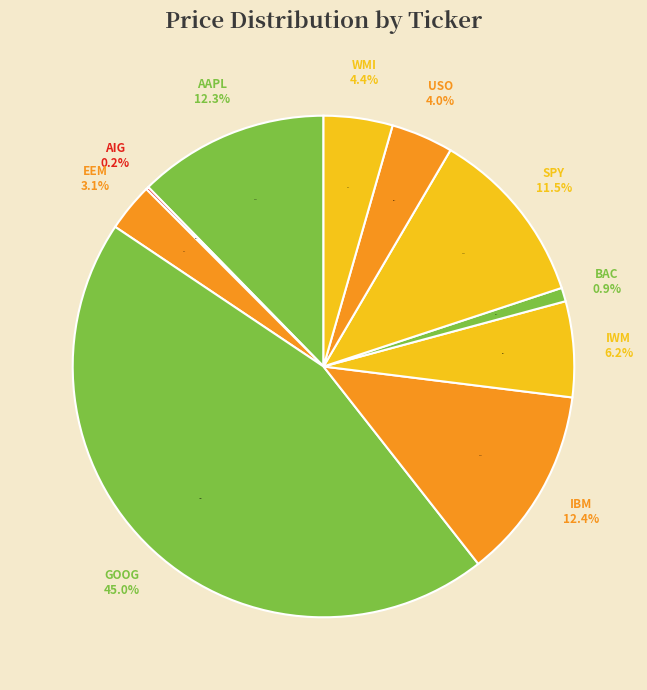

Do WMI and AAPL together represent more than half of the pie?

No